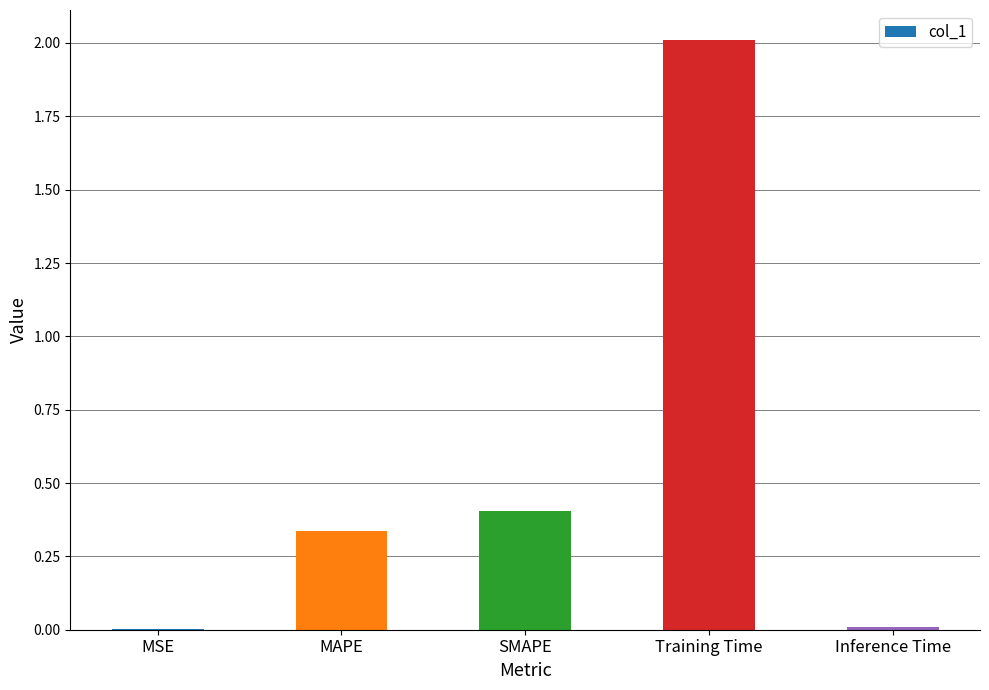

How many categories are shown in the chart?

5